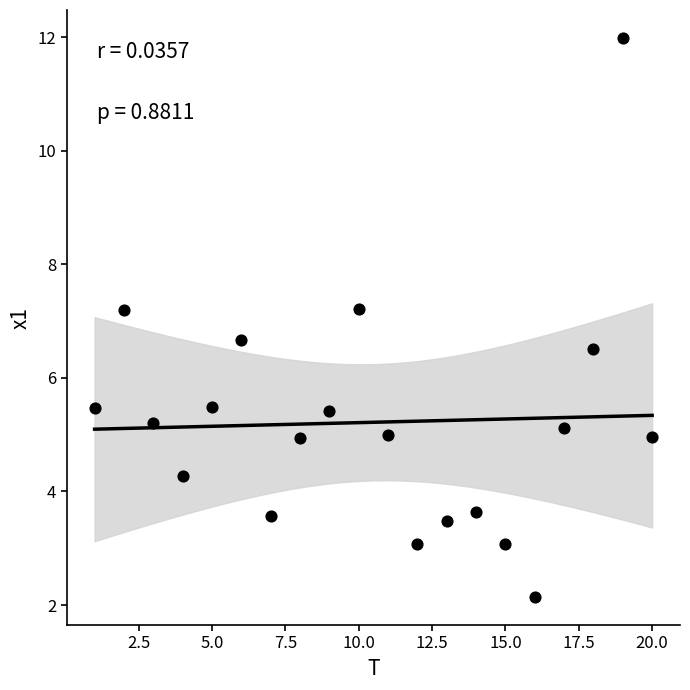

What is the range of X values (max minus min)?

19.0